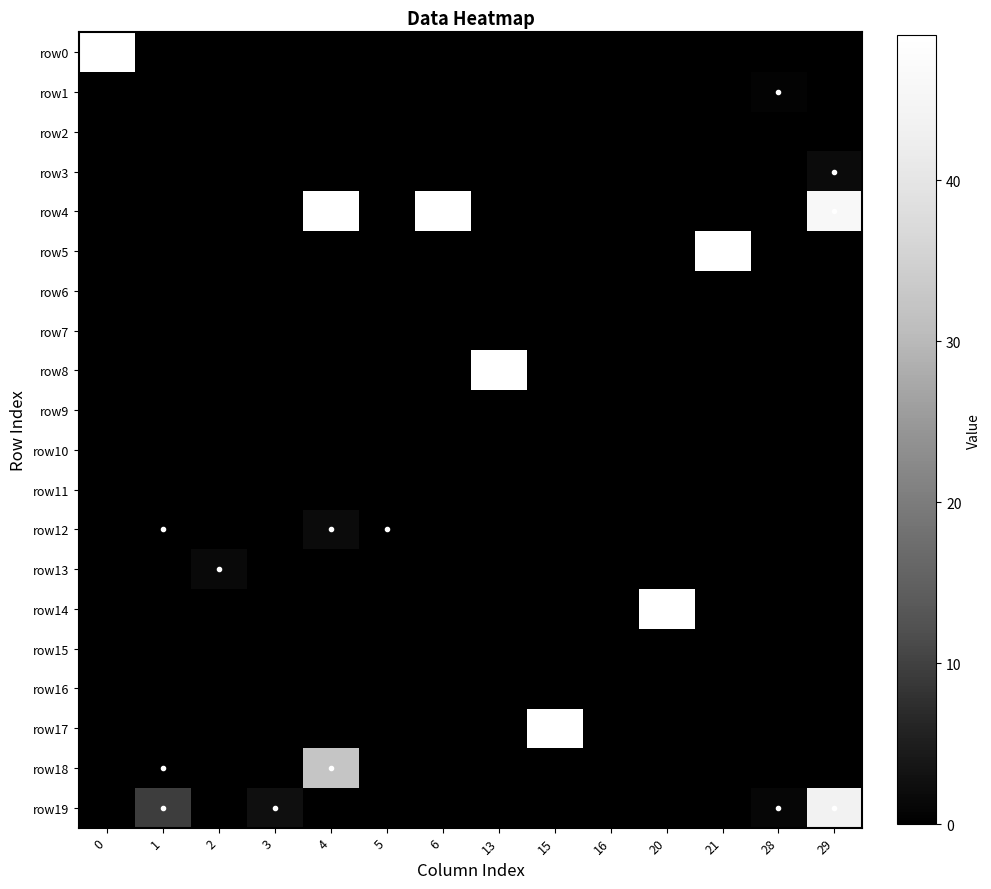

Which series has the largest range (max minus min)?

row_0